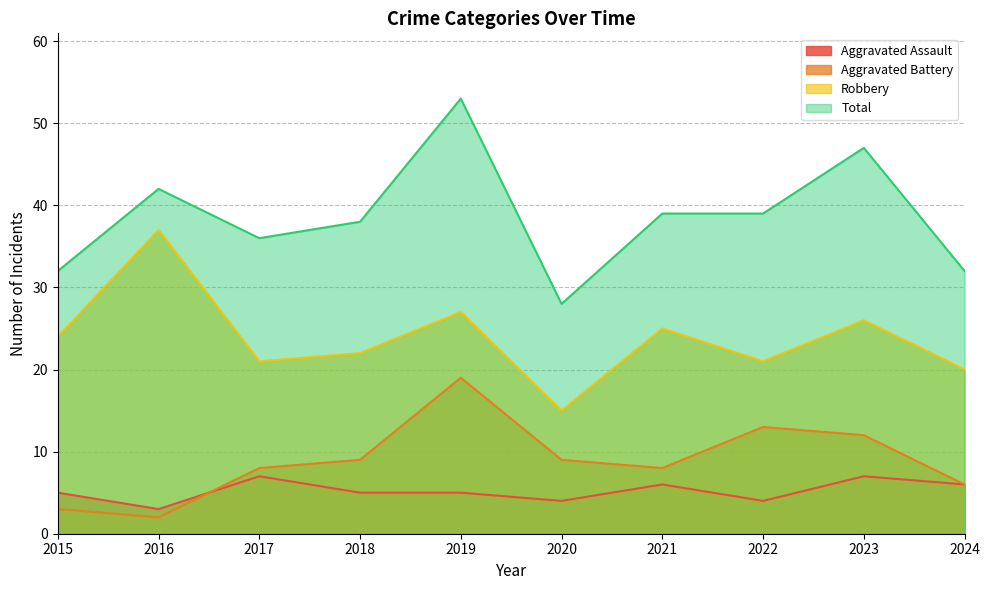

Which series has the widest spread of values?

Total